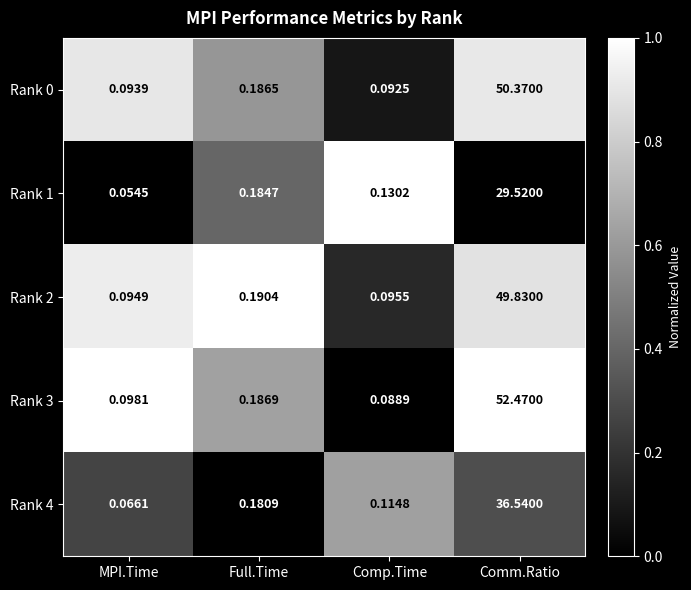

Where is Rank 3 nearest to the value 26?

Full.Time